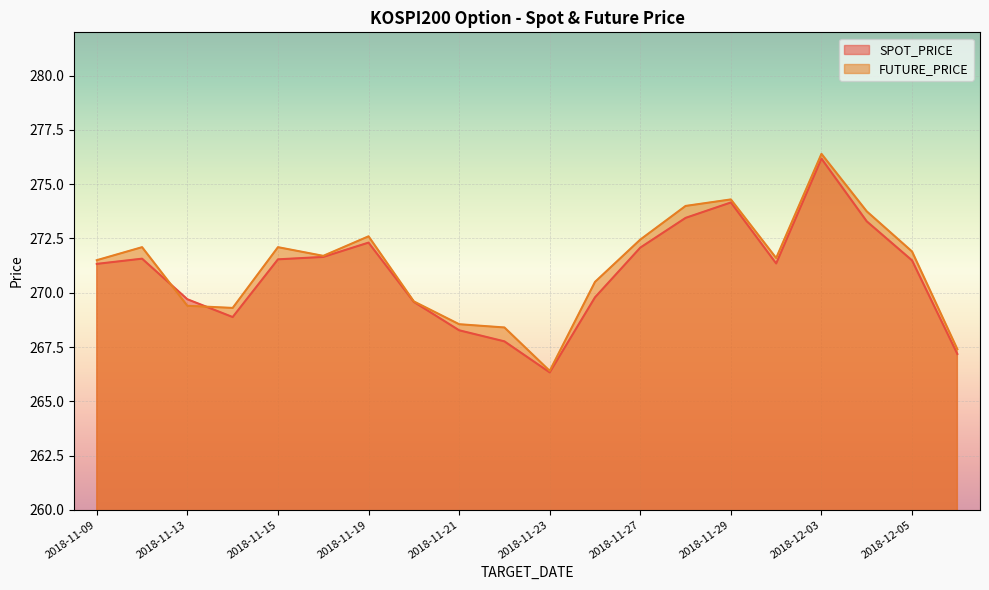

What is the label of the 20th point from the left?

2018-12-06